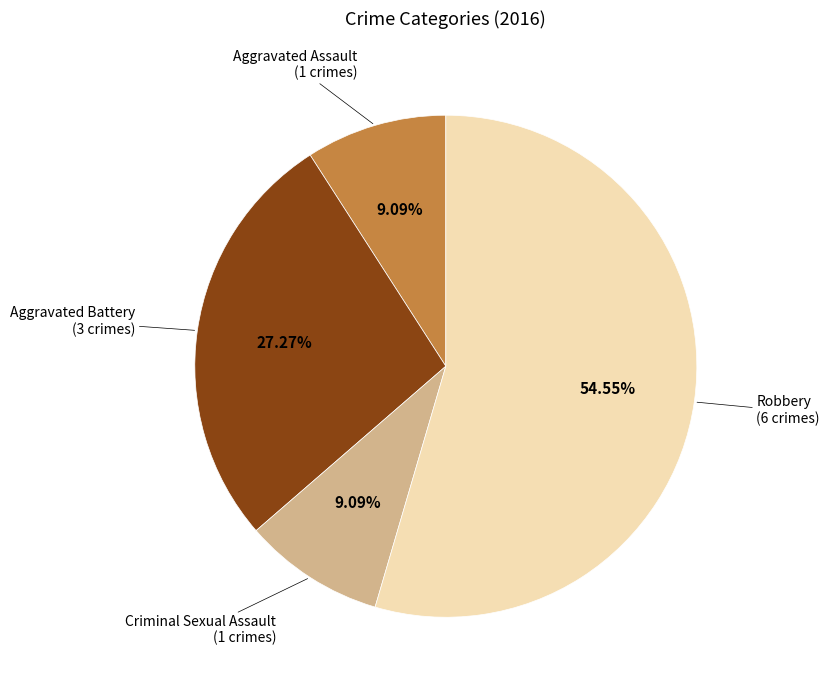

Is there any slice that represents more than half of the pie?

Yes